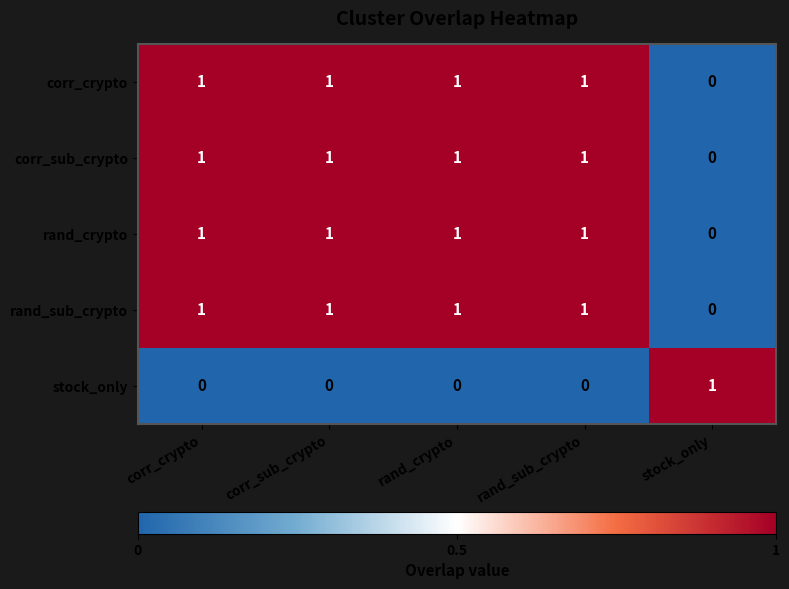

At how many categories does at least one series exceed 0?

5